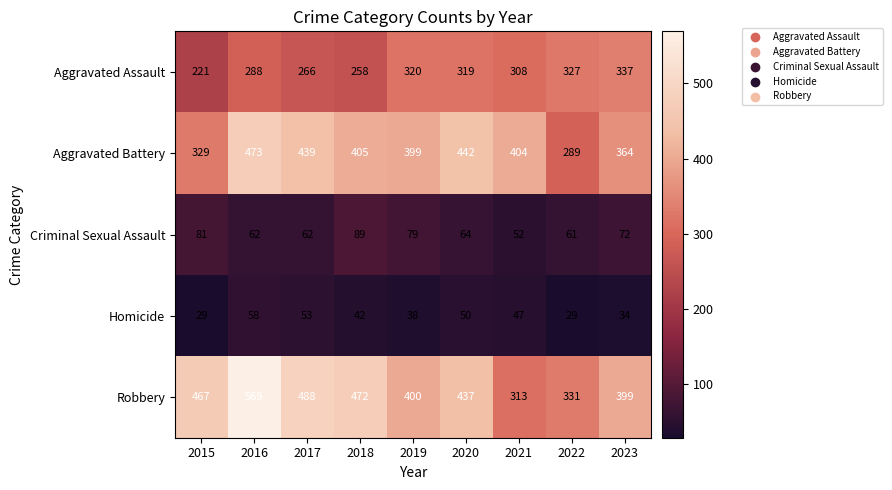

What is the difference between the maximum and second lowest values in the Criminal Sexual Assault series?

28